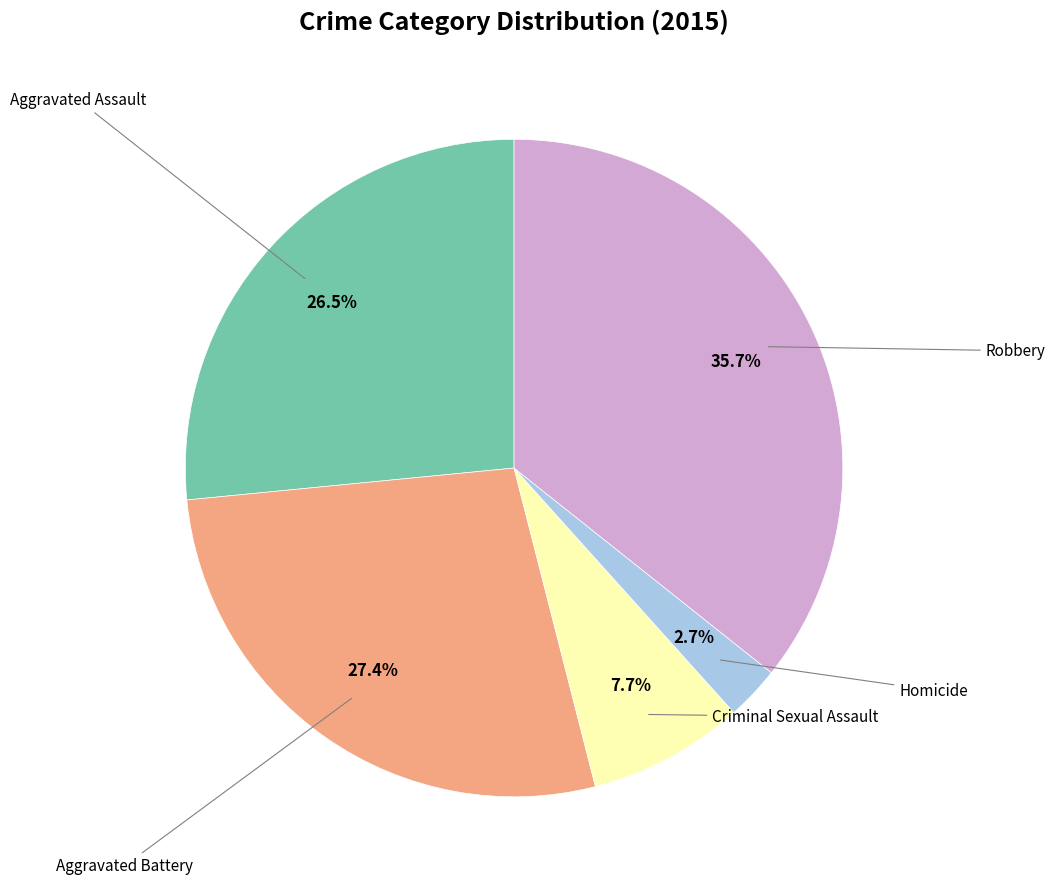

Is there a majority slice in this chart?

No